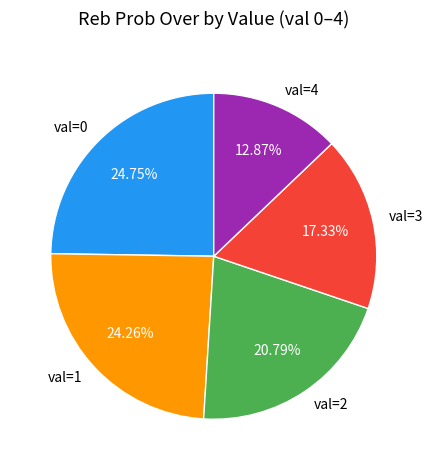

What is the total percentage of val=0 and val=3?

42.1%